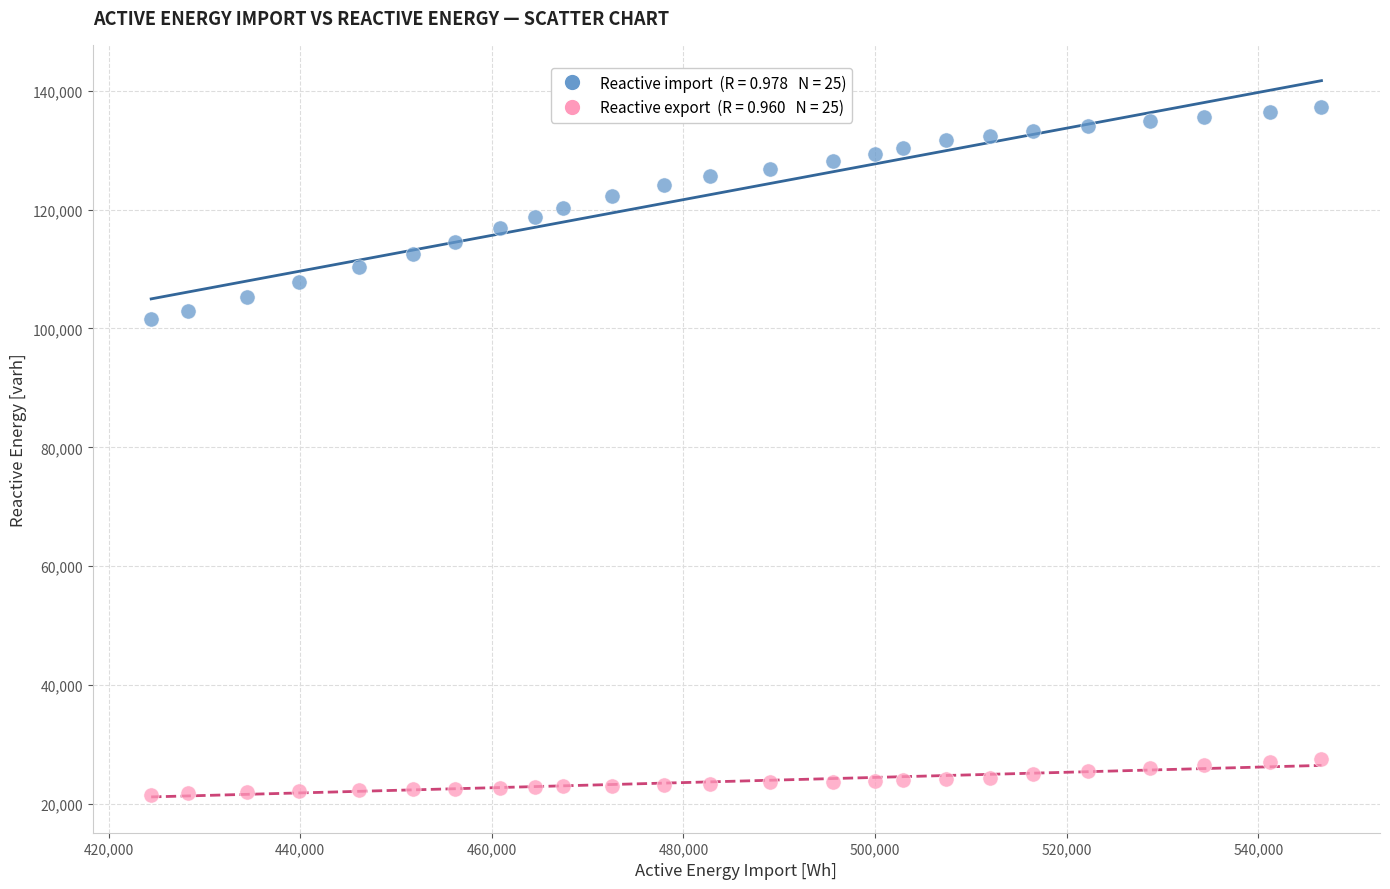

Across all data points, what is the range of Y values (max minus min)?

115800